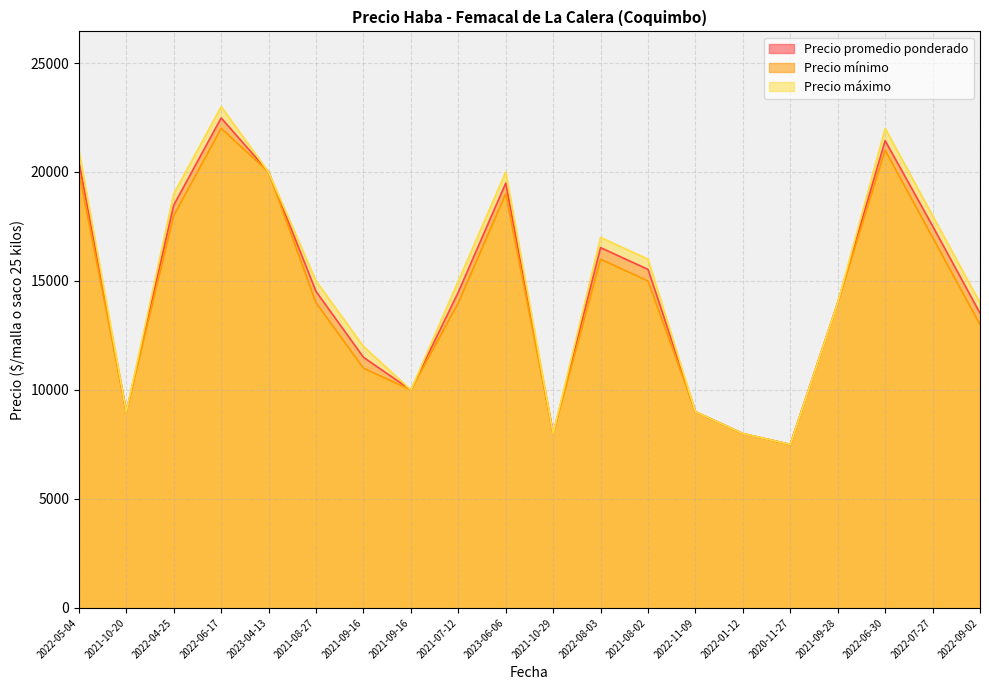

At which category does the chart reach its minimum across all series?

2020-11-27